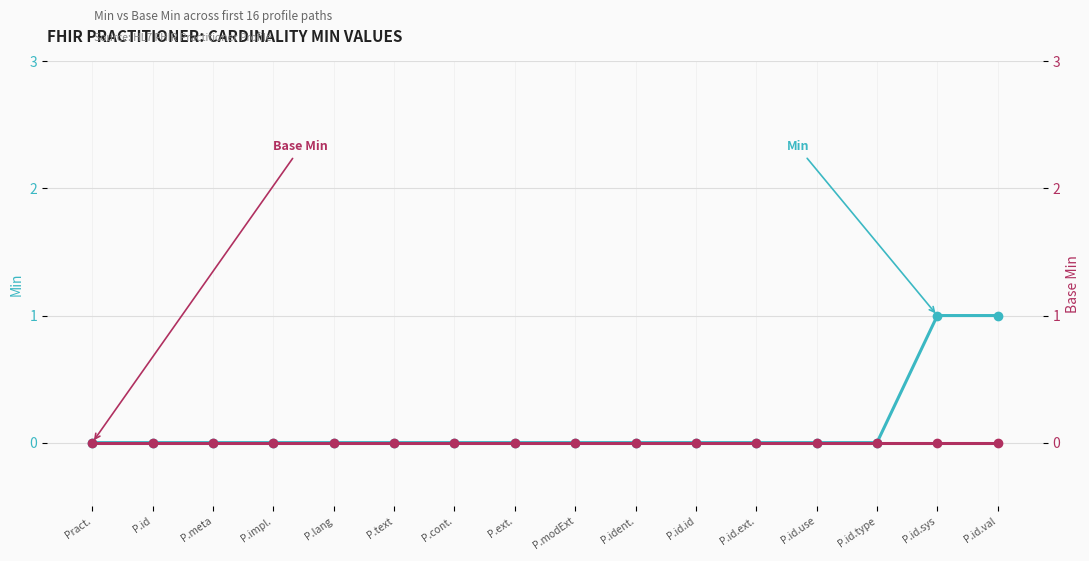

What is the label of the 5th point from the right?

P.id.ext.